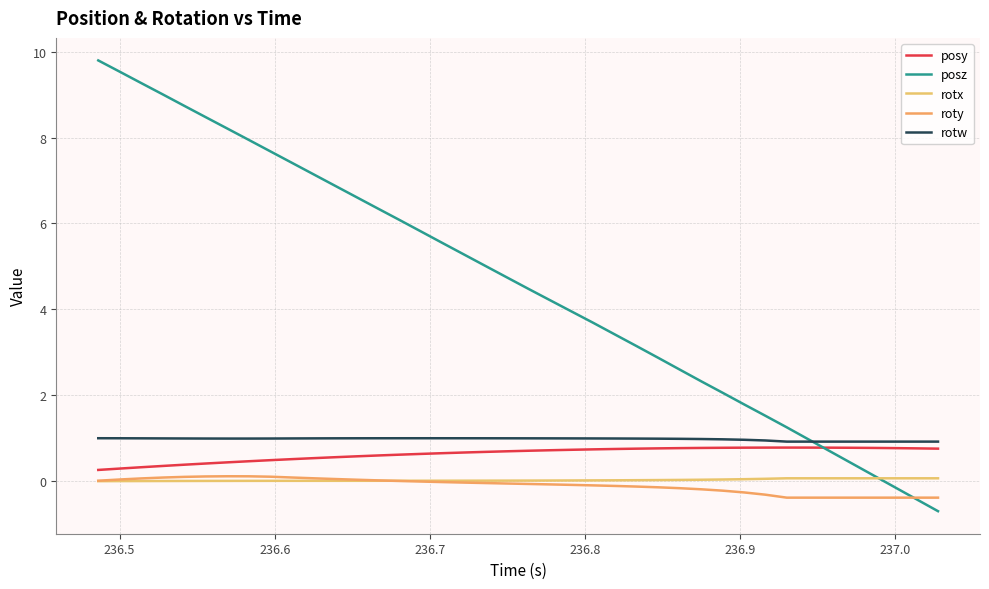

At how many categories does at least one series exceed 4?

22